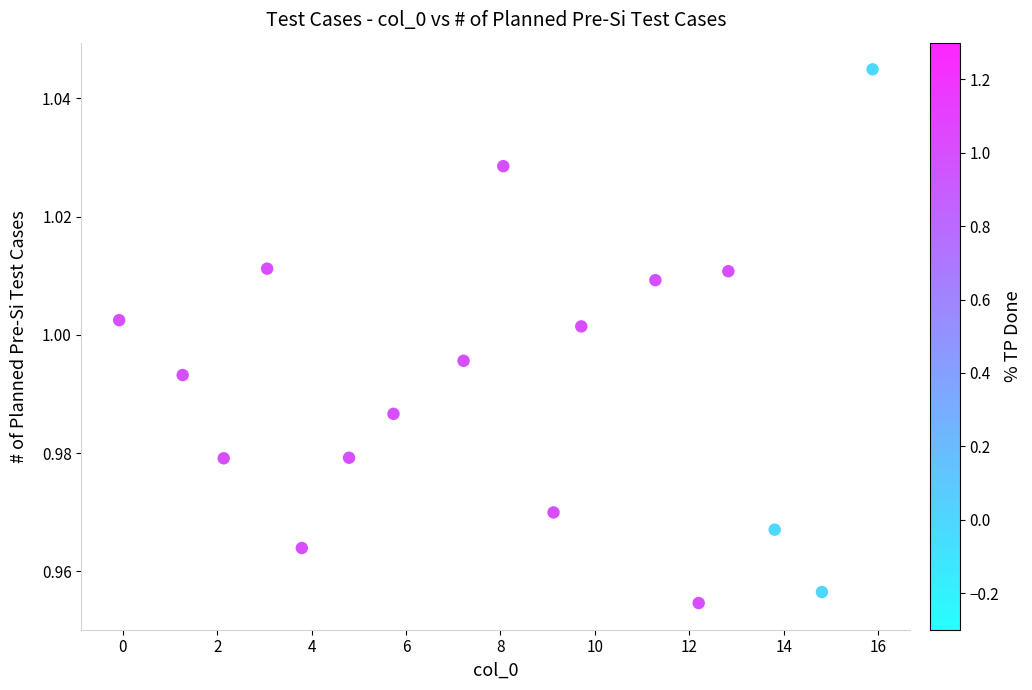

What is the range of X values (max minus min)?

16.0